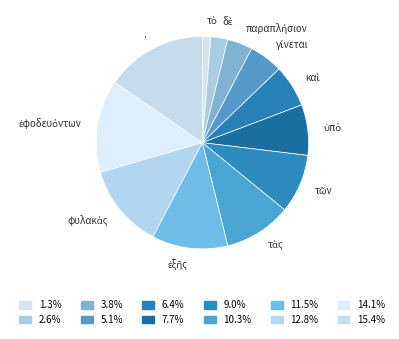

Is there a majority slice in this chart?

No